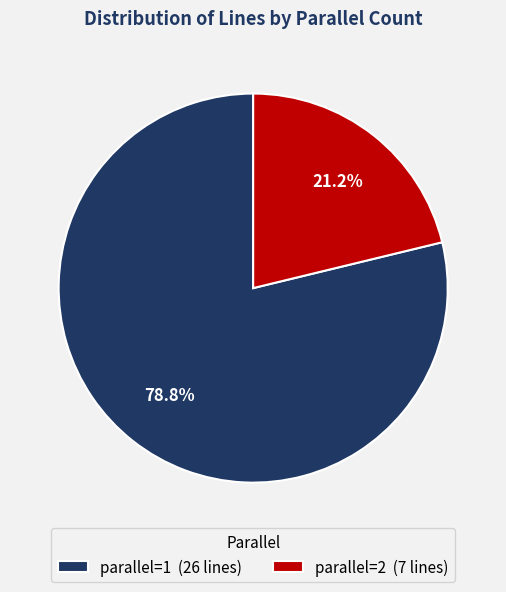

How many segments does this pie chart have?

2